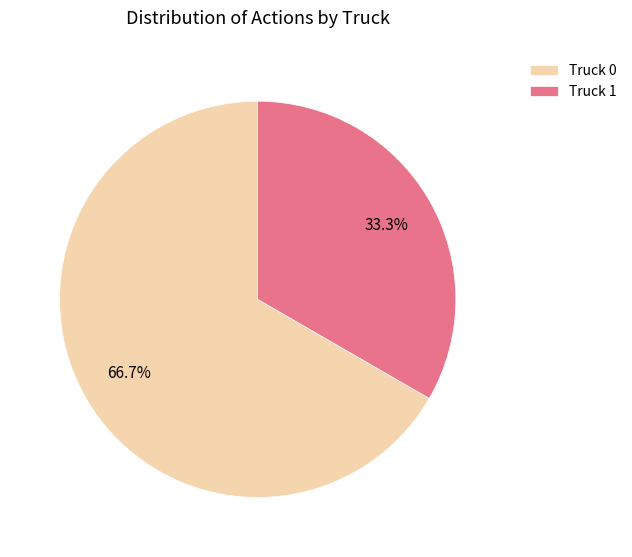

What percentage is the Truck 1 slice, to the nearest percent?

33%